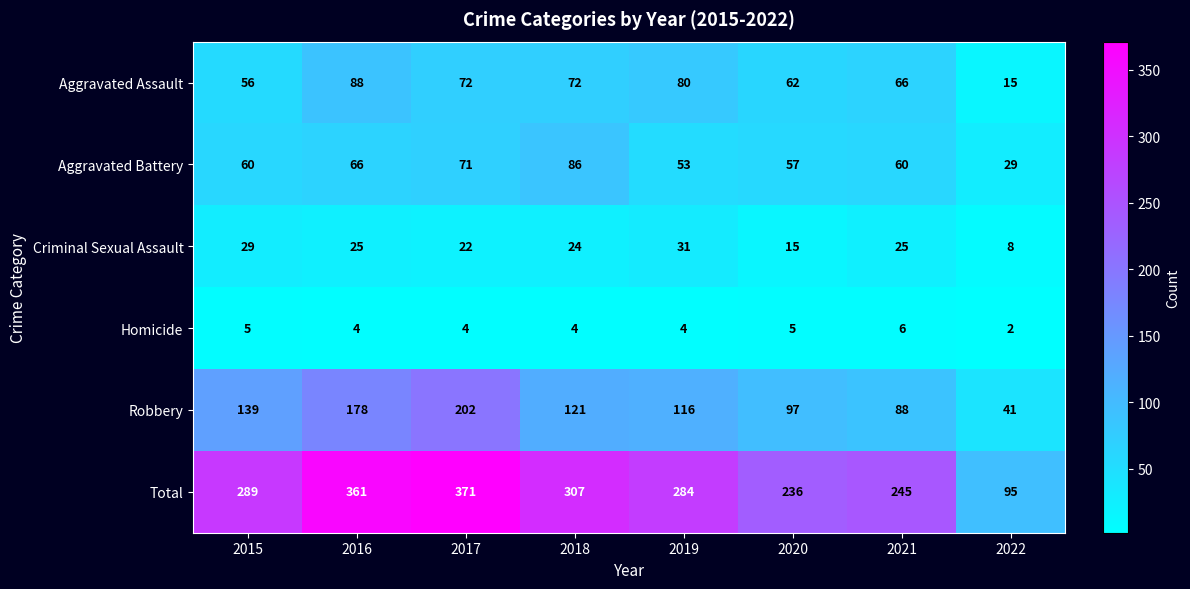

The value of Aggravated Battery at 2015 is 60. True or false?

True